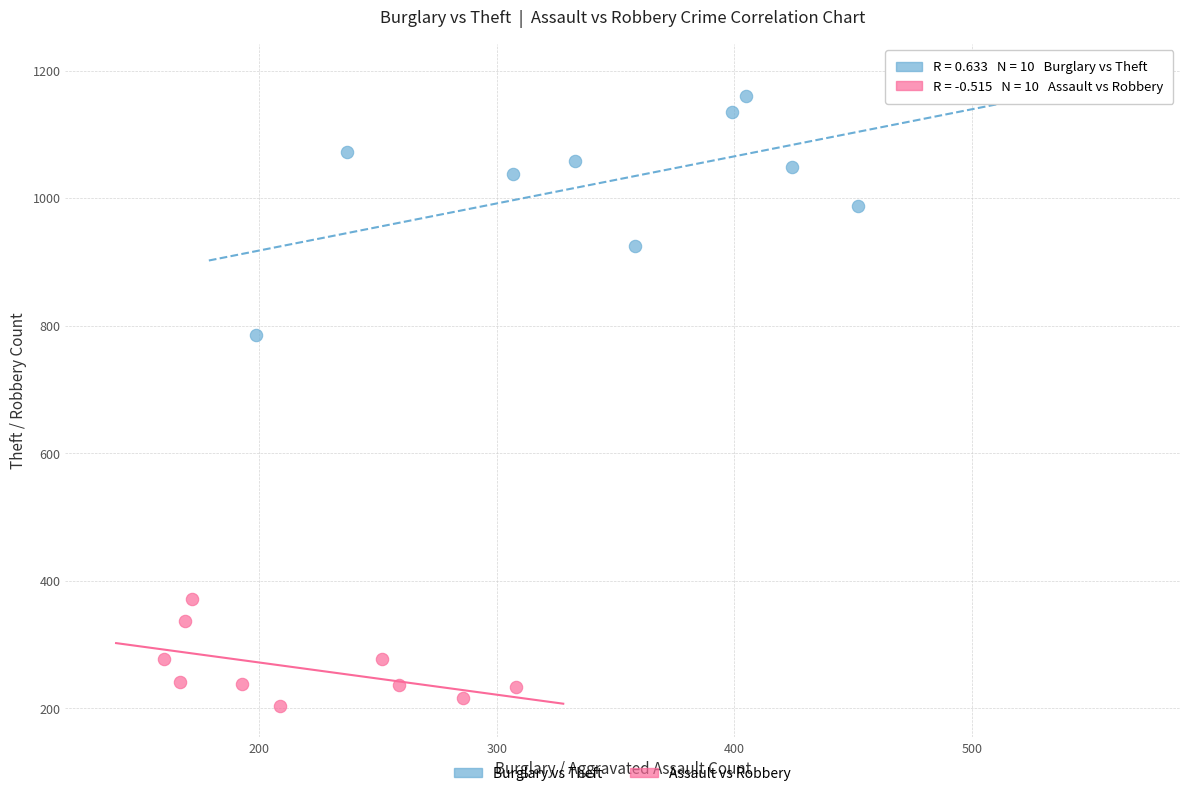

Which series has the largest Y range (max minus min)?

Burglary vs Theft